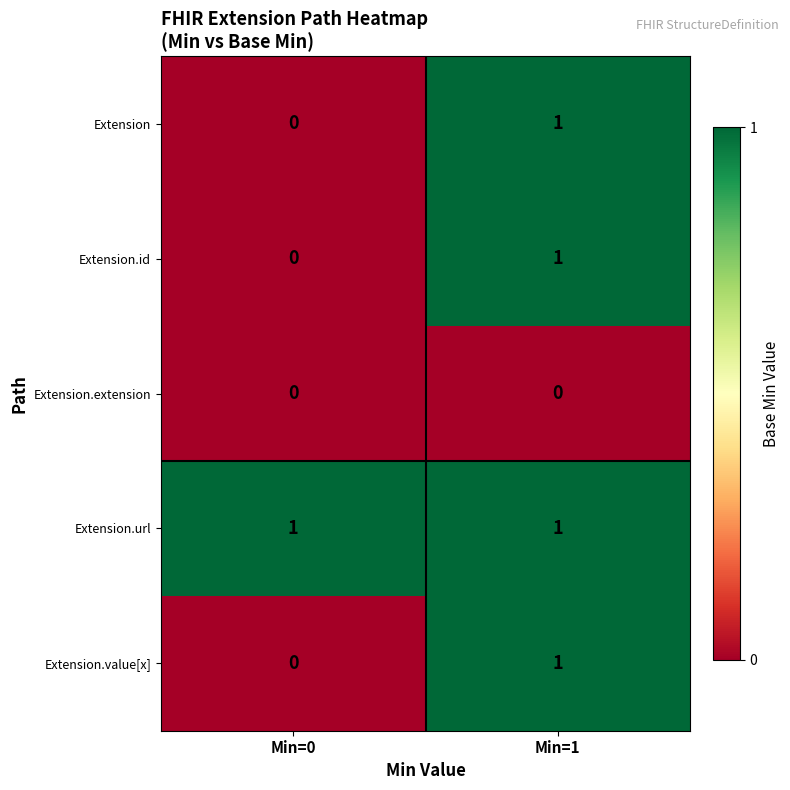

Which series has the largest total across all categories?

Extension.url